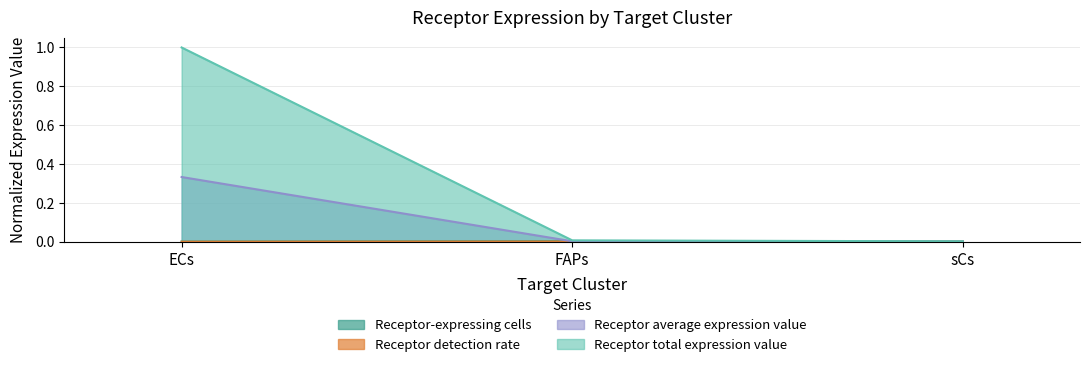

The value of Receptor average expression value at sCs is 0.0. True or false?

False